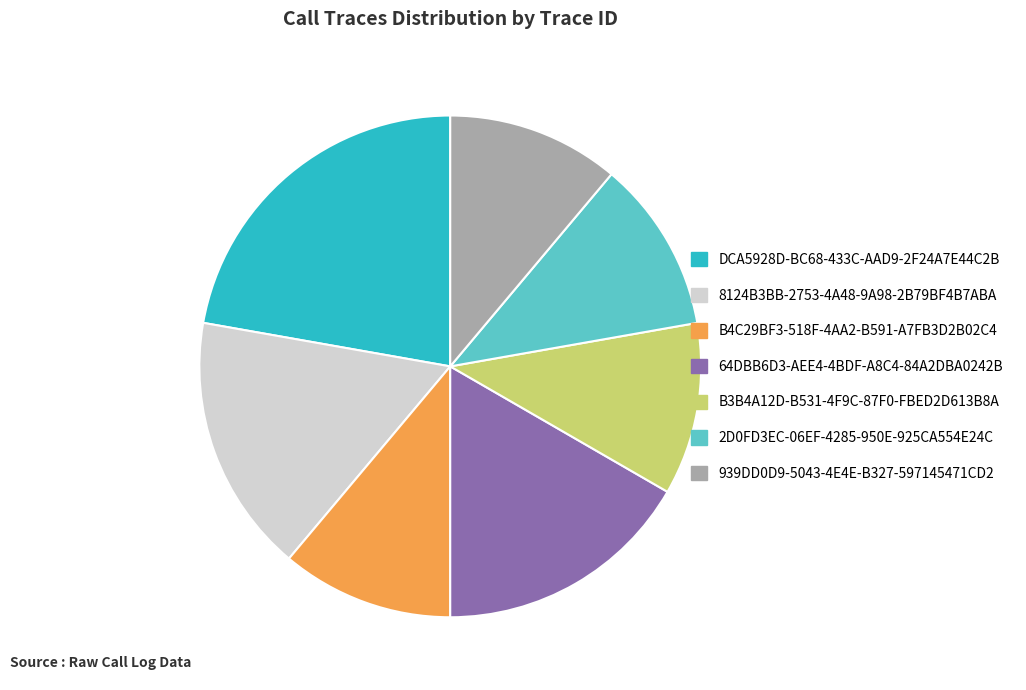

Which has a higher value, 939DD0D9-5043-4E4E-B327-597145471CD2 or 64DBB6D3-AEE4-4BDF-A8C4-84A2DBA0242B?

64DBB6D3-AEE4-4BDF-A8C4-84A2DBA0242B